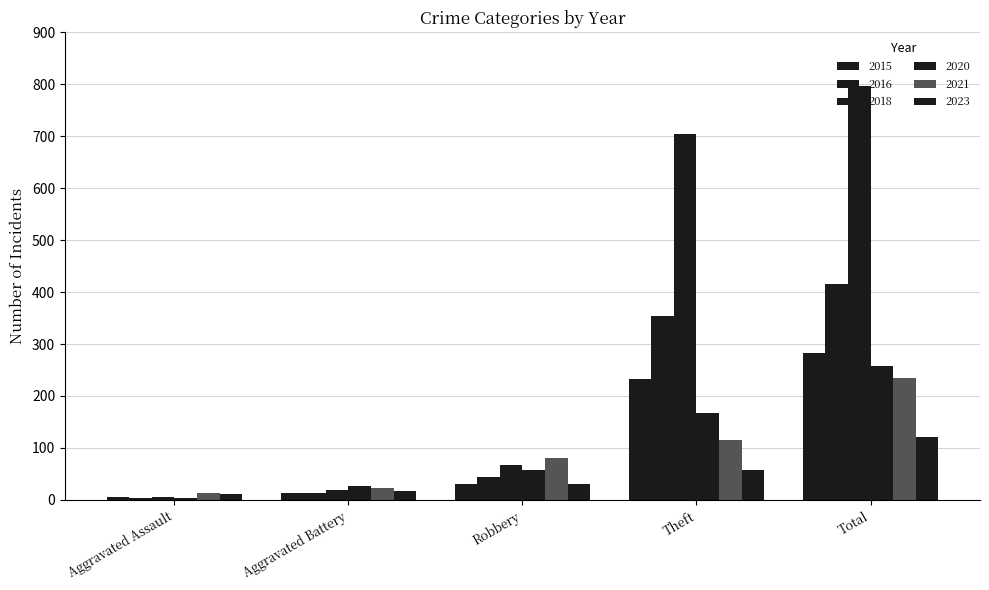

What is the difference between the 2020 values at Aggravated Assault and Aggravated Battery?

22